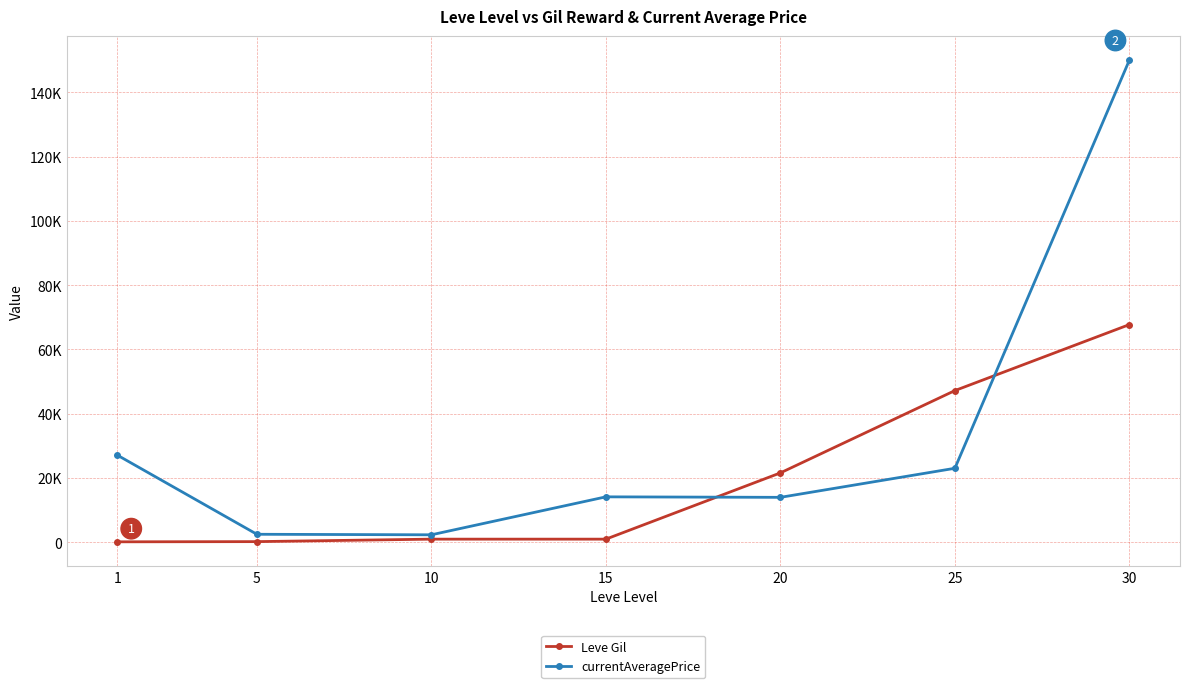

The value of Leve Gil at 1 is 160.0. True or false?

True